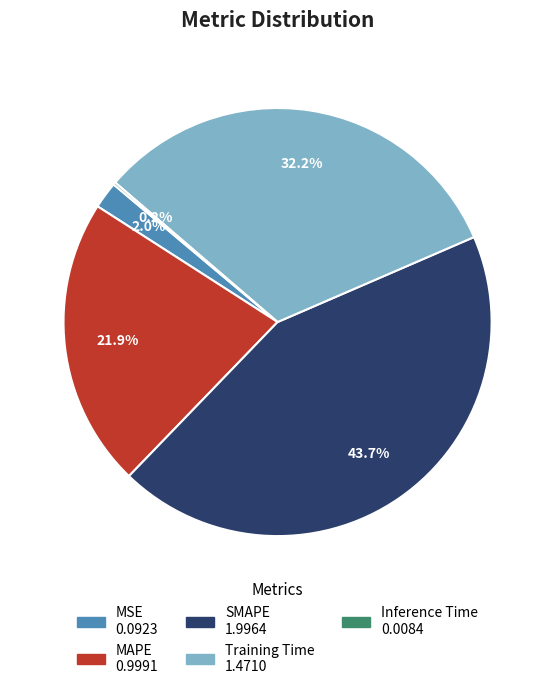

Between SMAPE and MSE, which is larger?

SMAPE